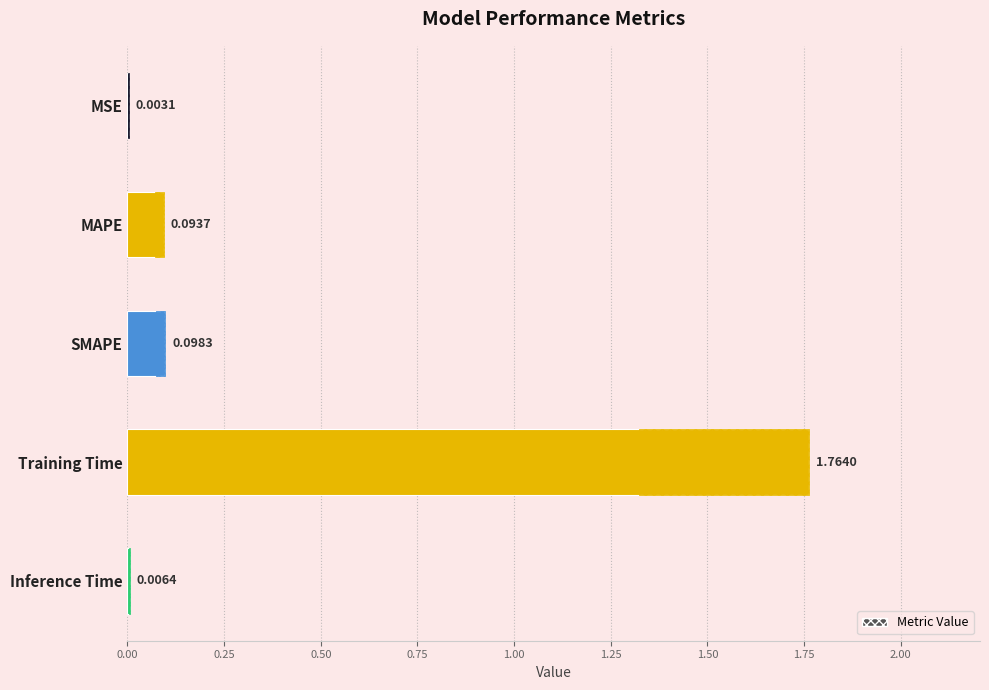

Between MSE and MAPE, which is larger?

MAPE